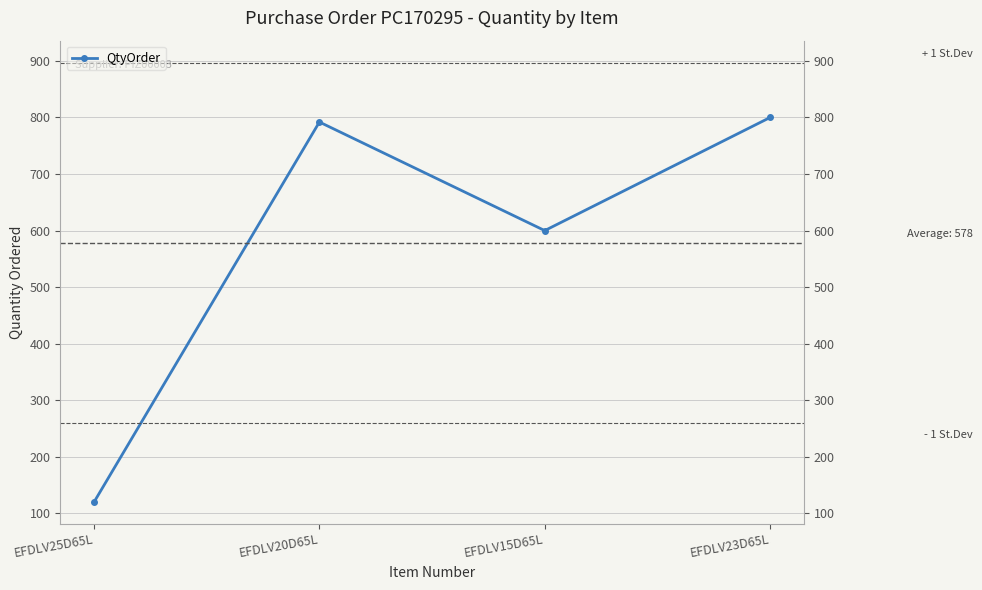

Reading left to right, extract all data points from this chart.

EFDLV25D65L=120	EFDLV20D65L=792	EFDLV15D65L=600	EFDLV23D65L=800